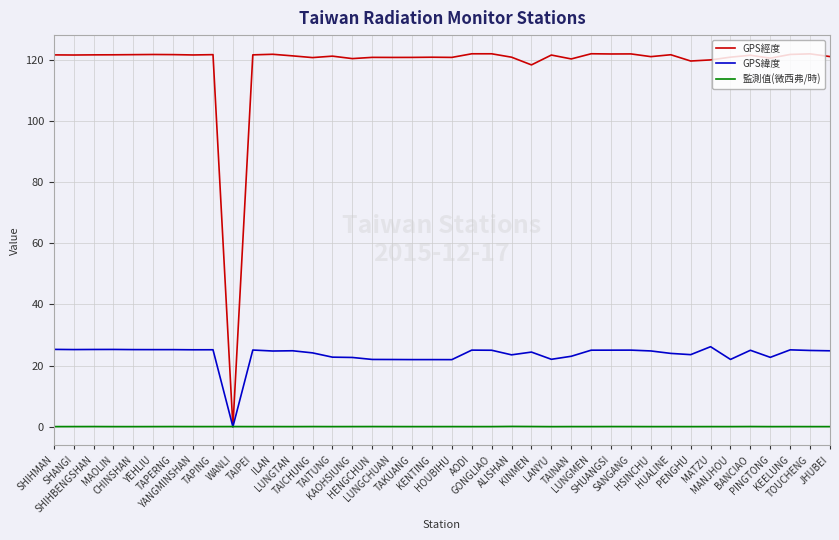

Is the value of 監測值(微西弗/時) at SHIHBENGSHAN greater than the value of GPS經度 at SHUANGSI?

No